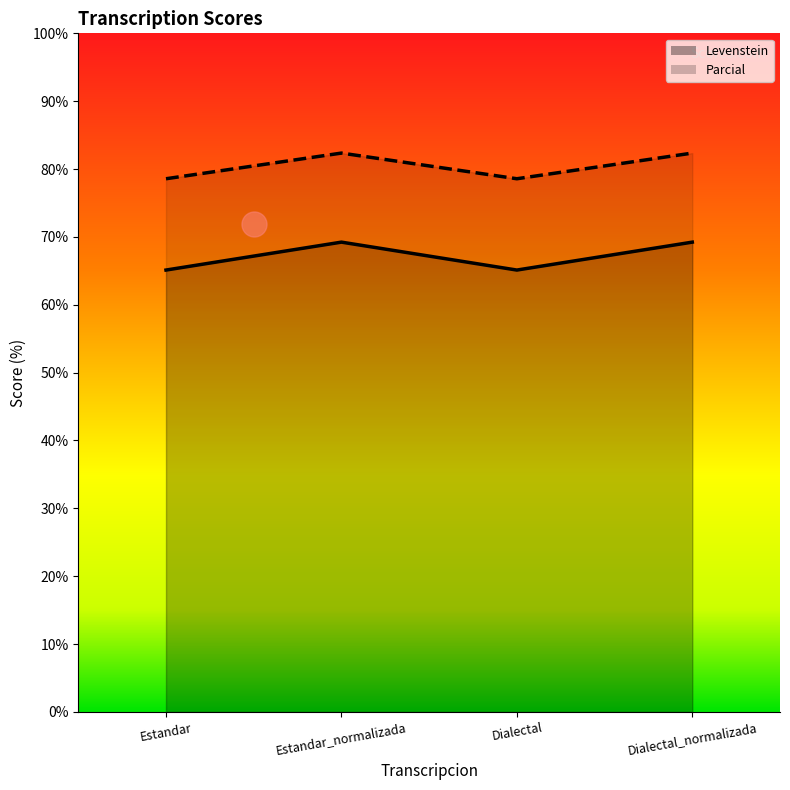

What is the minimum value shown in the chart?

65.1